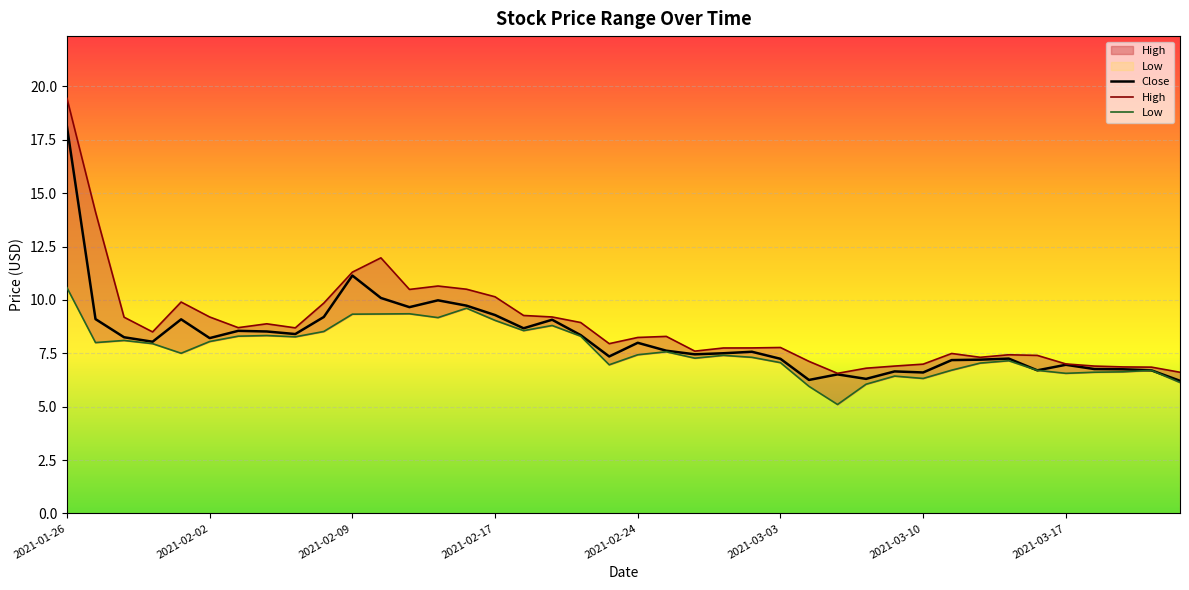

At which label does Close reach its peak?

2021-01-26